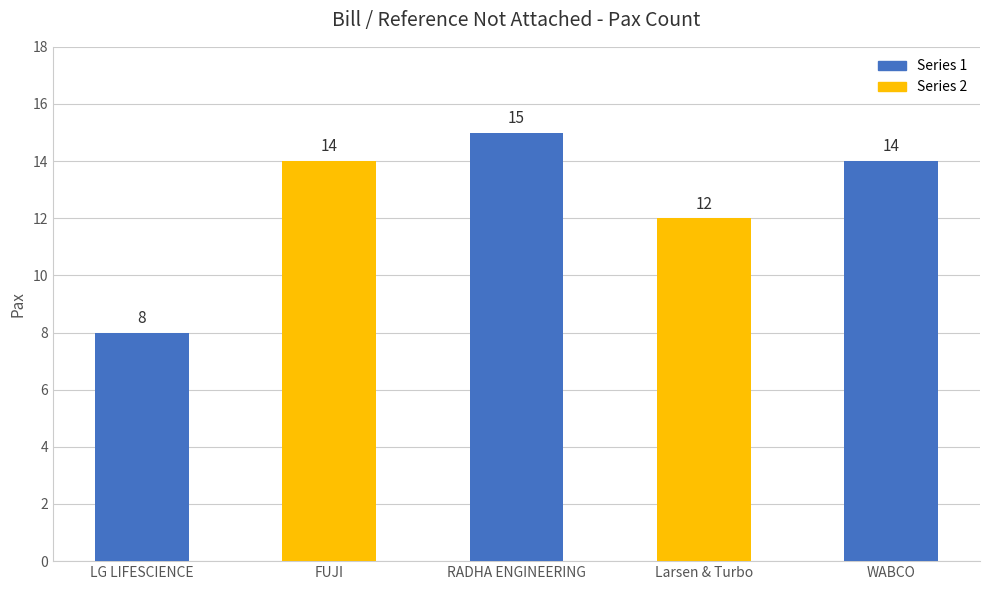

What is the sum of all values?

63